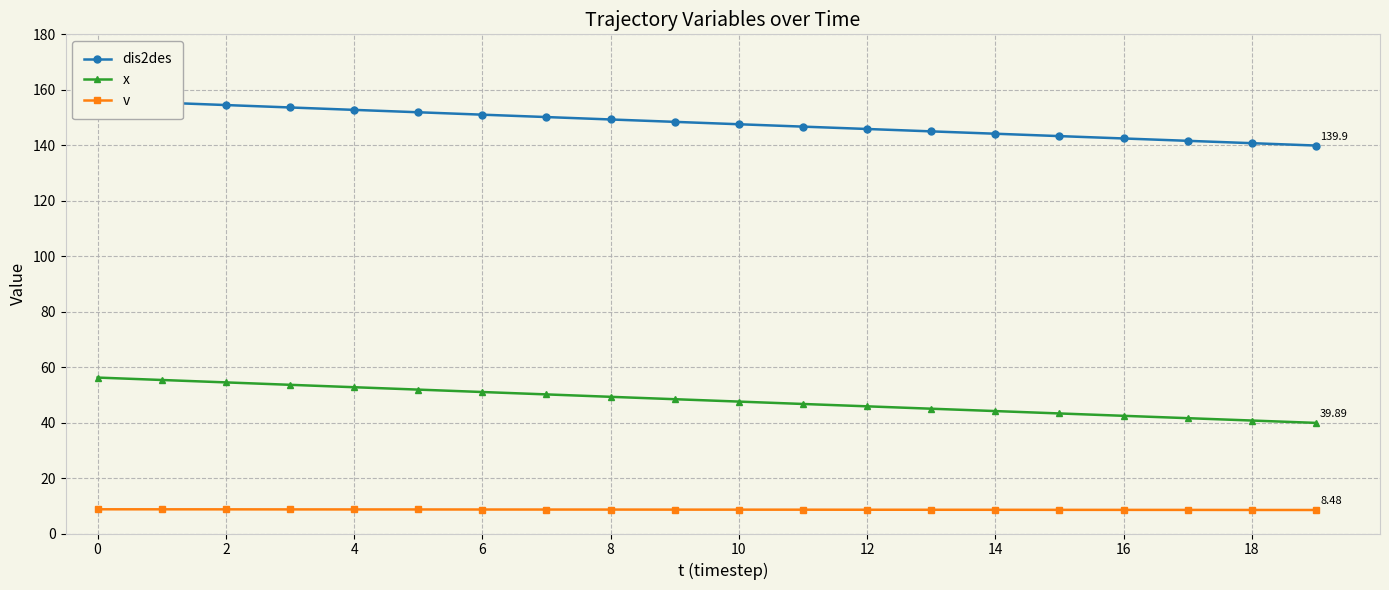

What is the value of the dis2des point at the 14th from the left?

145.0